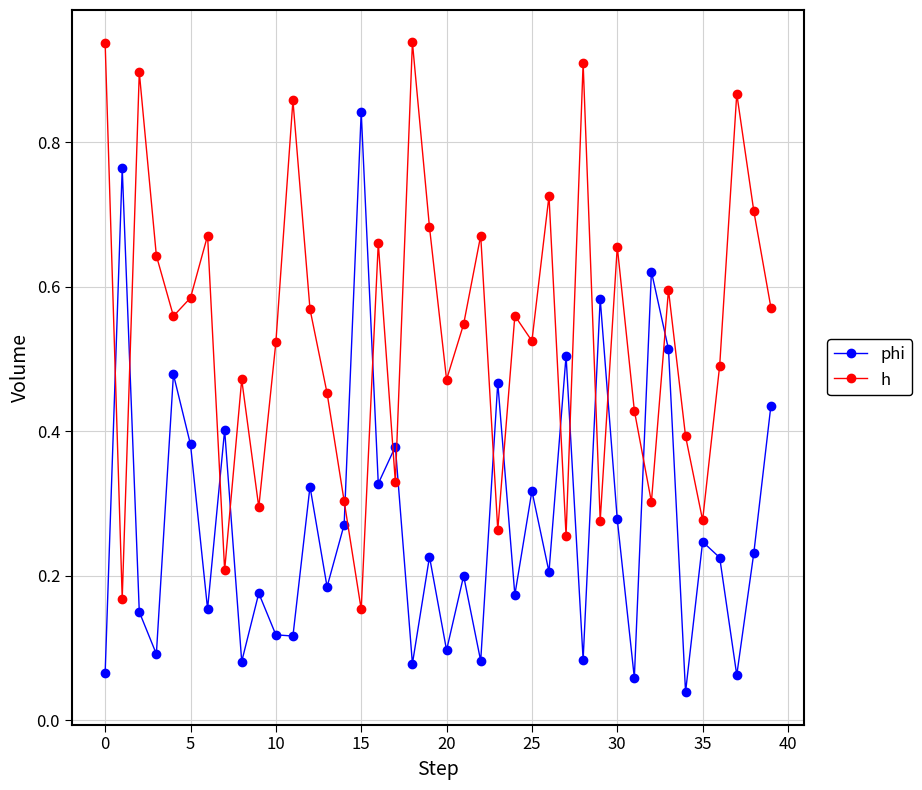

Which series has the largest total across all categories?

h